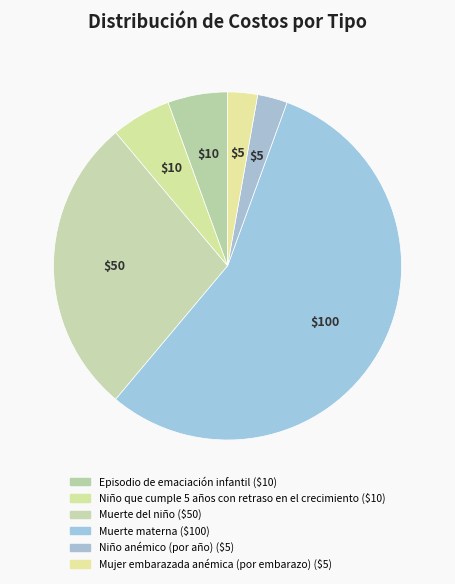

How many segments does this pie chart have?

6